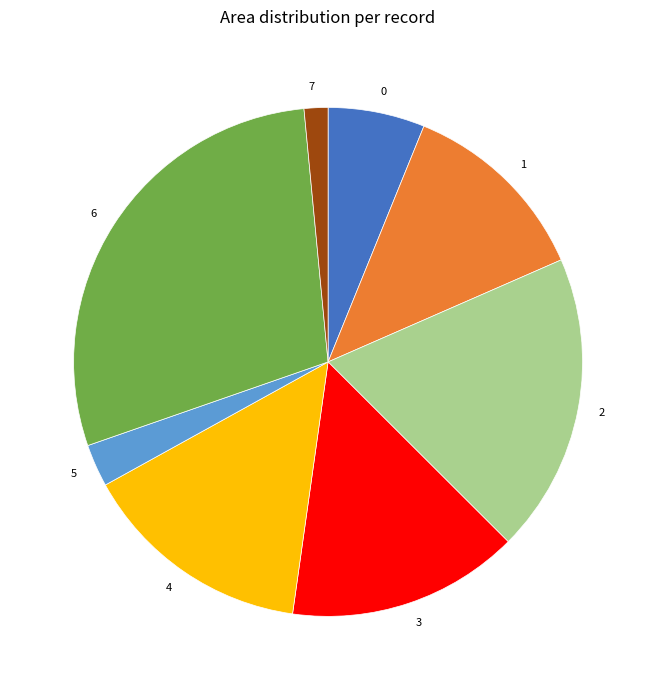

What is the largest slice in the pie chart?

6